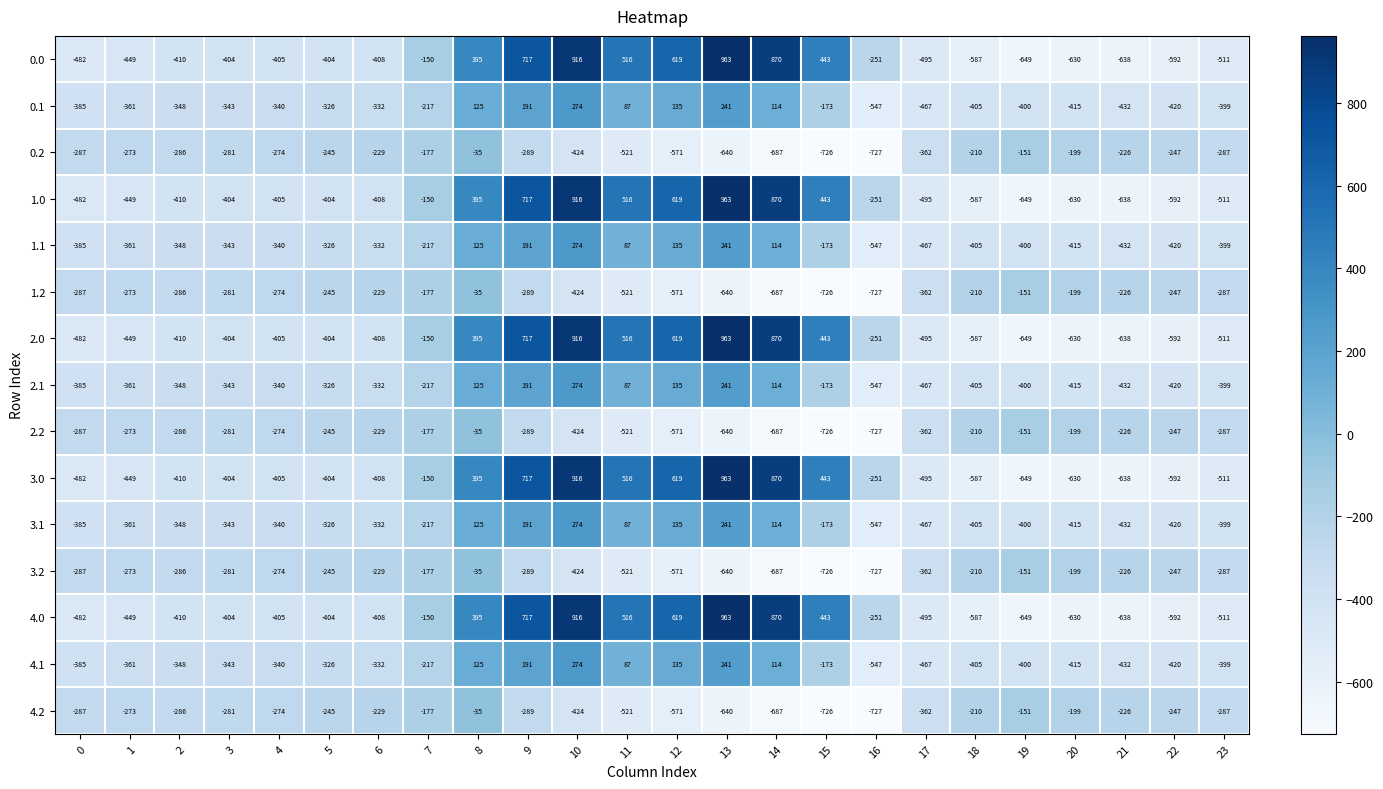

The value of 3.0 at 14 is 870. True or false?

True